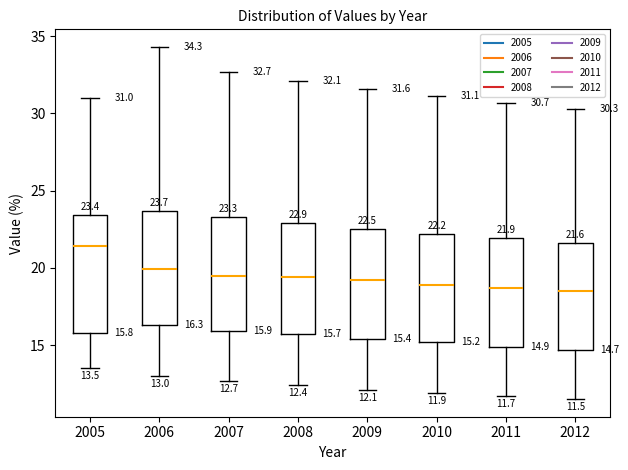

Which box has the highest median line?

2005